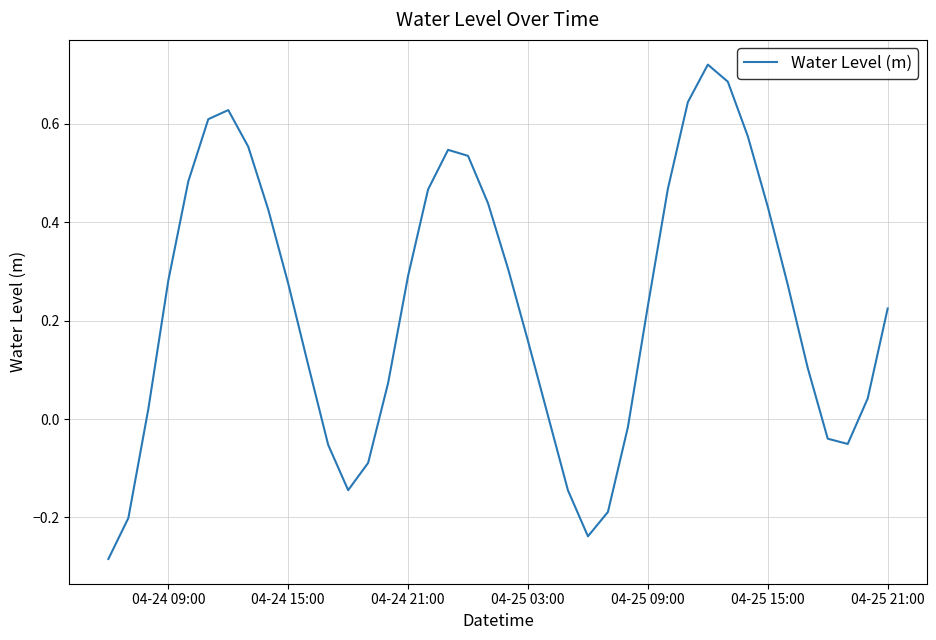

What is the difference between the maximum and minimum values?

1.0